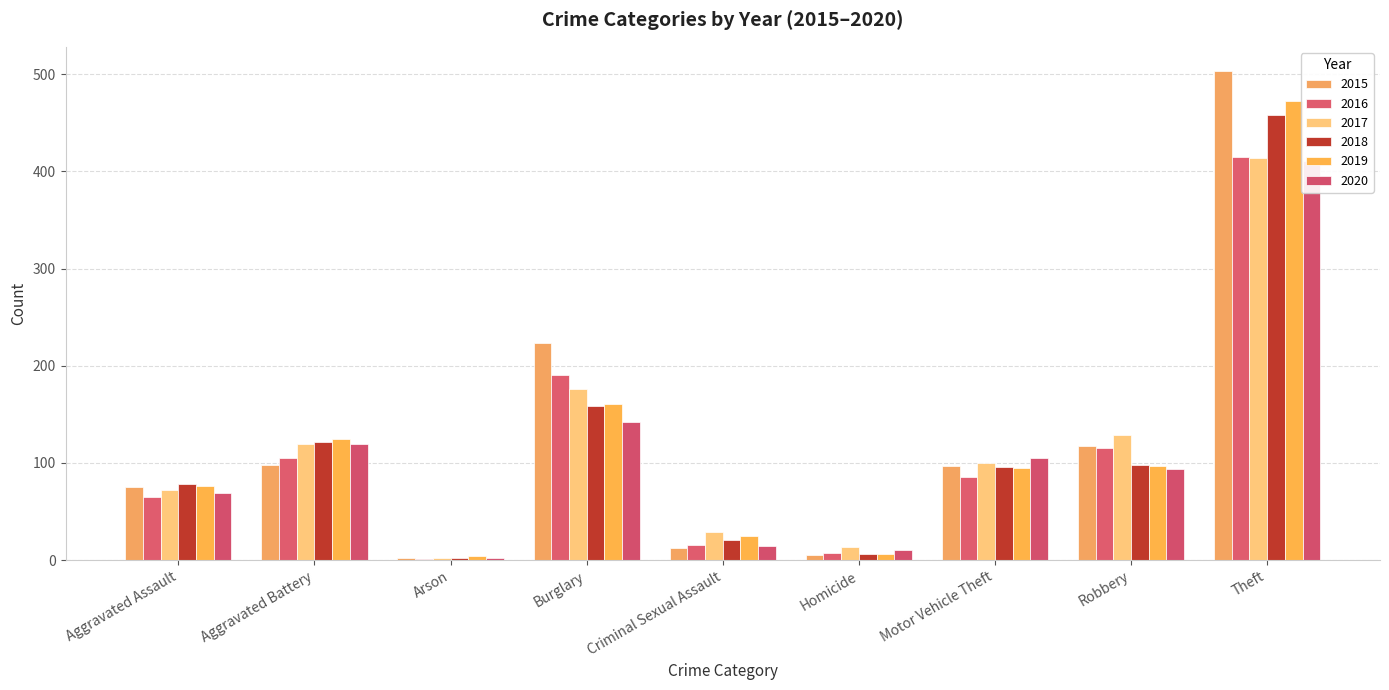

What is the total value across all series at Burglary?

1051